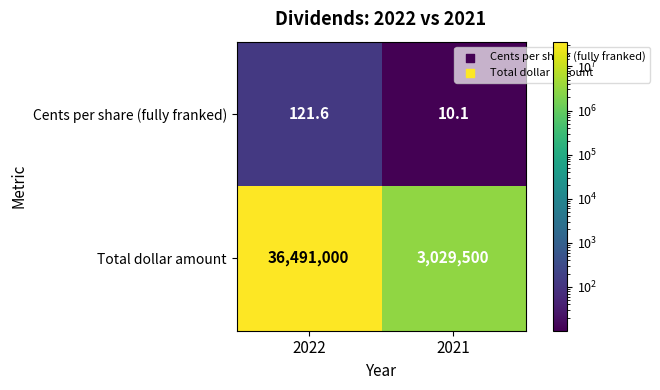

Between 2022 and 2021, which series saw the biggest shift?

Total dollar amount